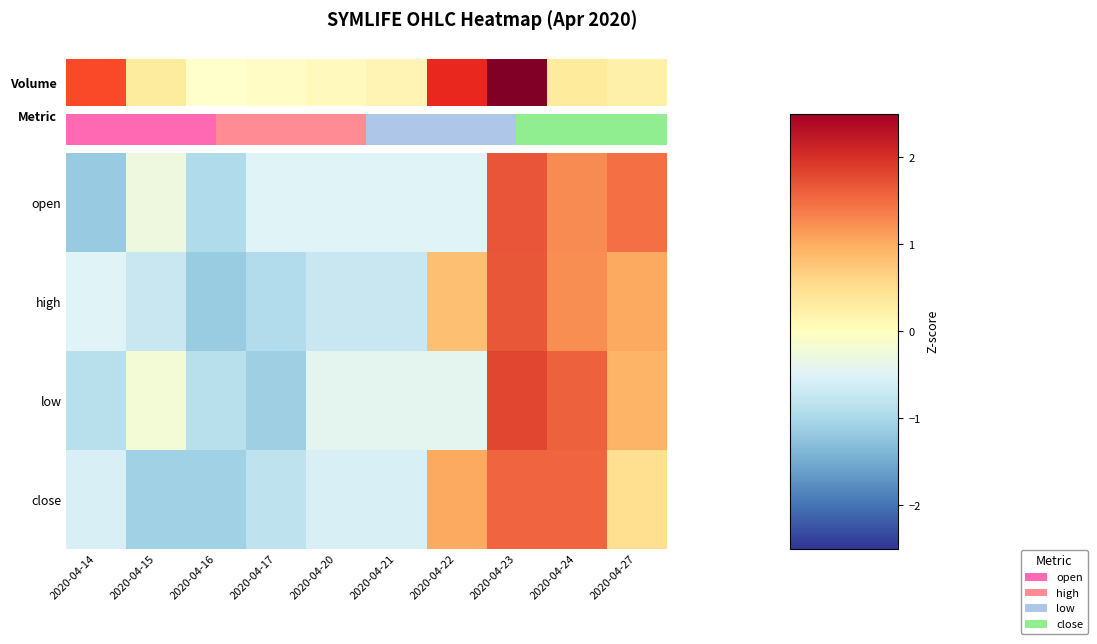

Rank the series by their maximum value, from highest to lowest.

low, open, high, close